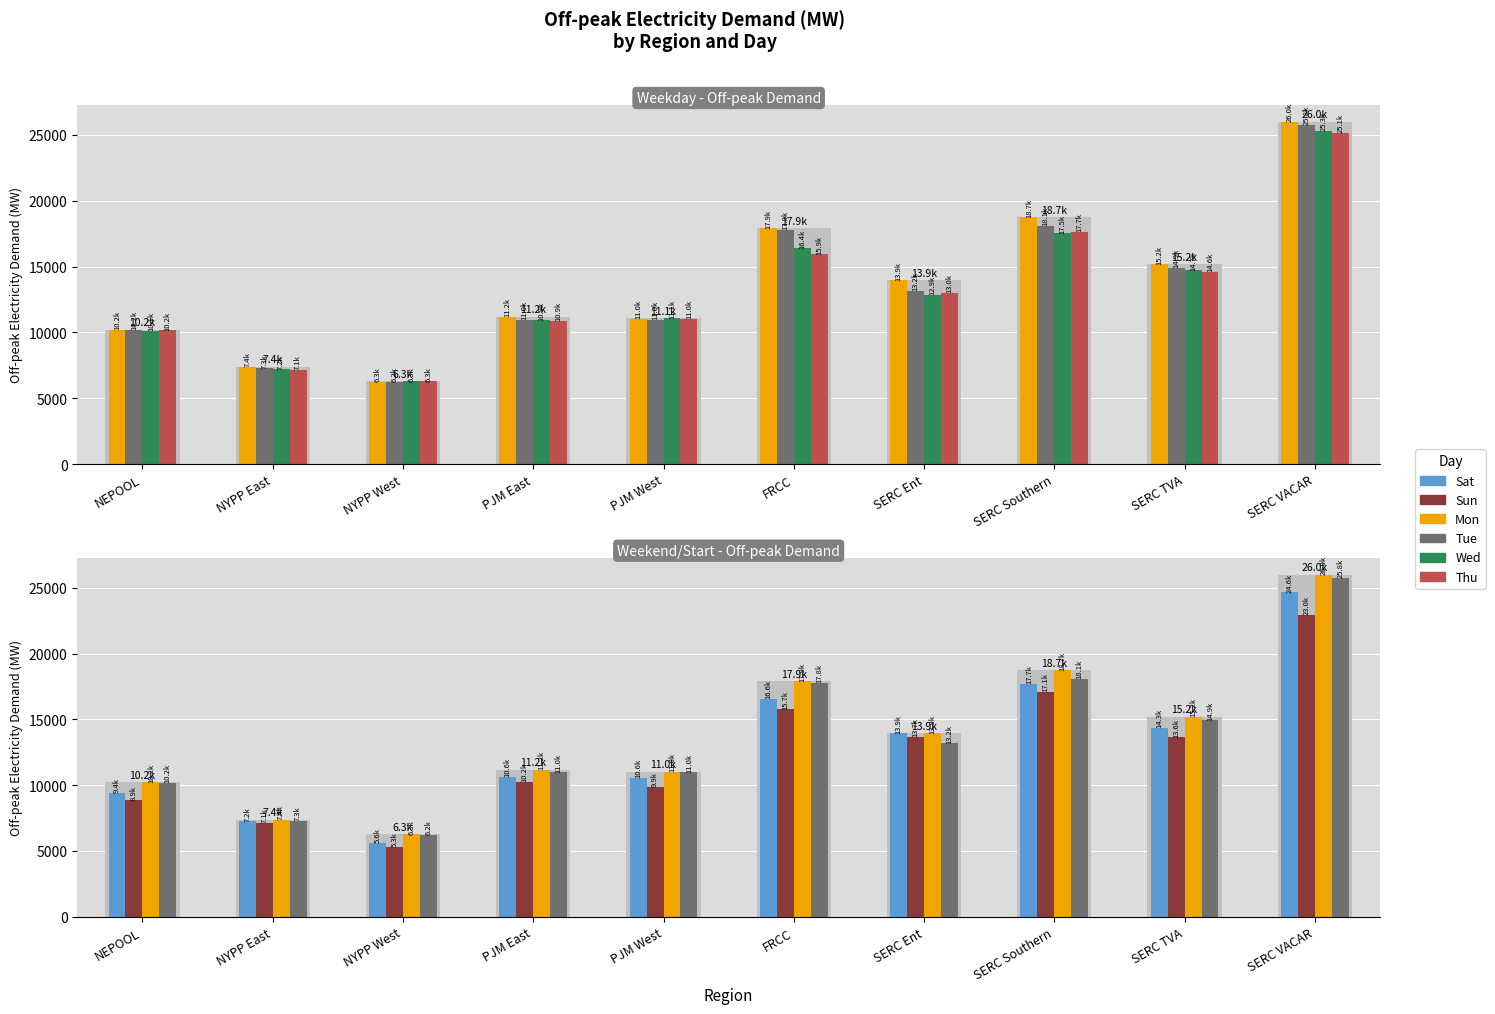

Is it true that Sun equals 2839.8 at NYPP East?

False